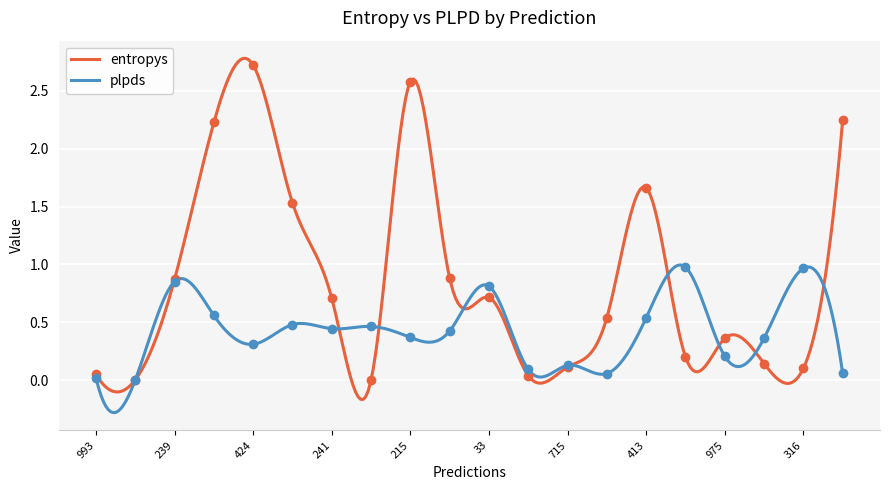

The entropys series shows 0.7 at 33. True or false?

True